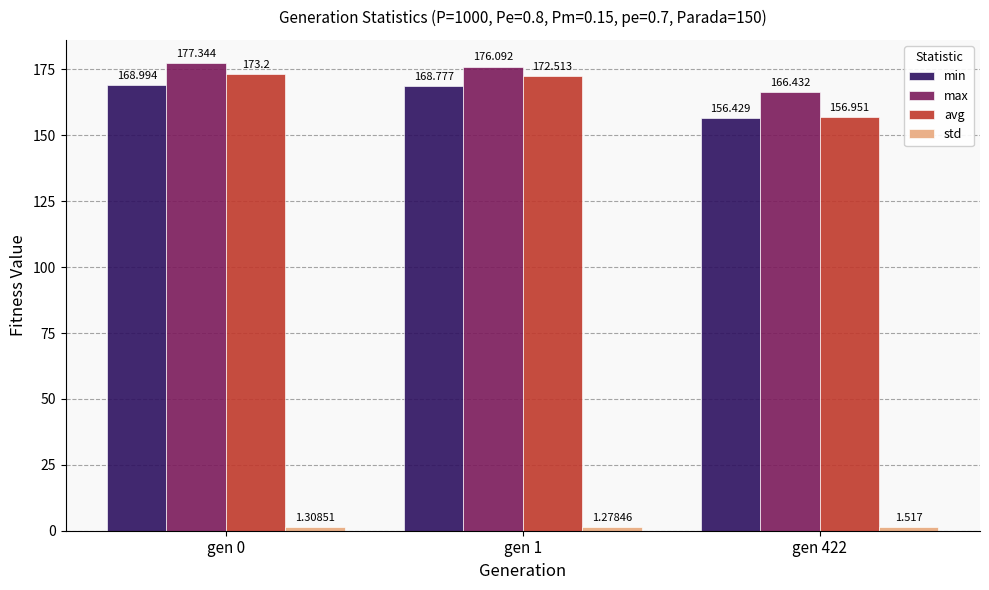

Rank the categories by min value from lowest to highest.

gen 422, gen 1, gen 0